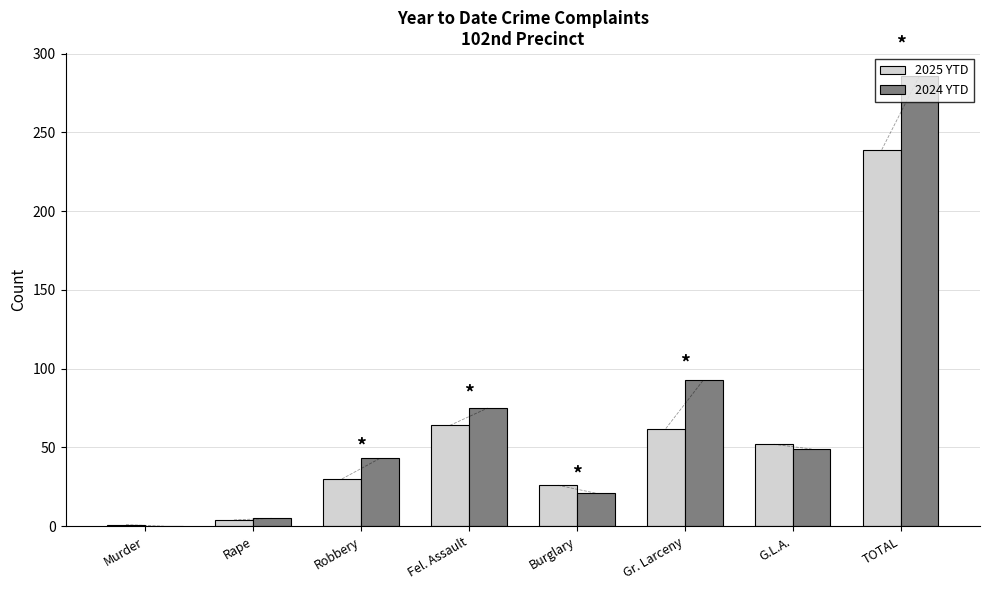

What is the sum of all 2025 YTD values?

478